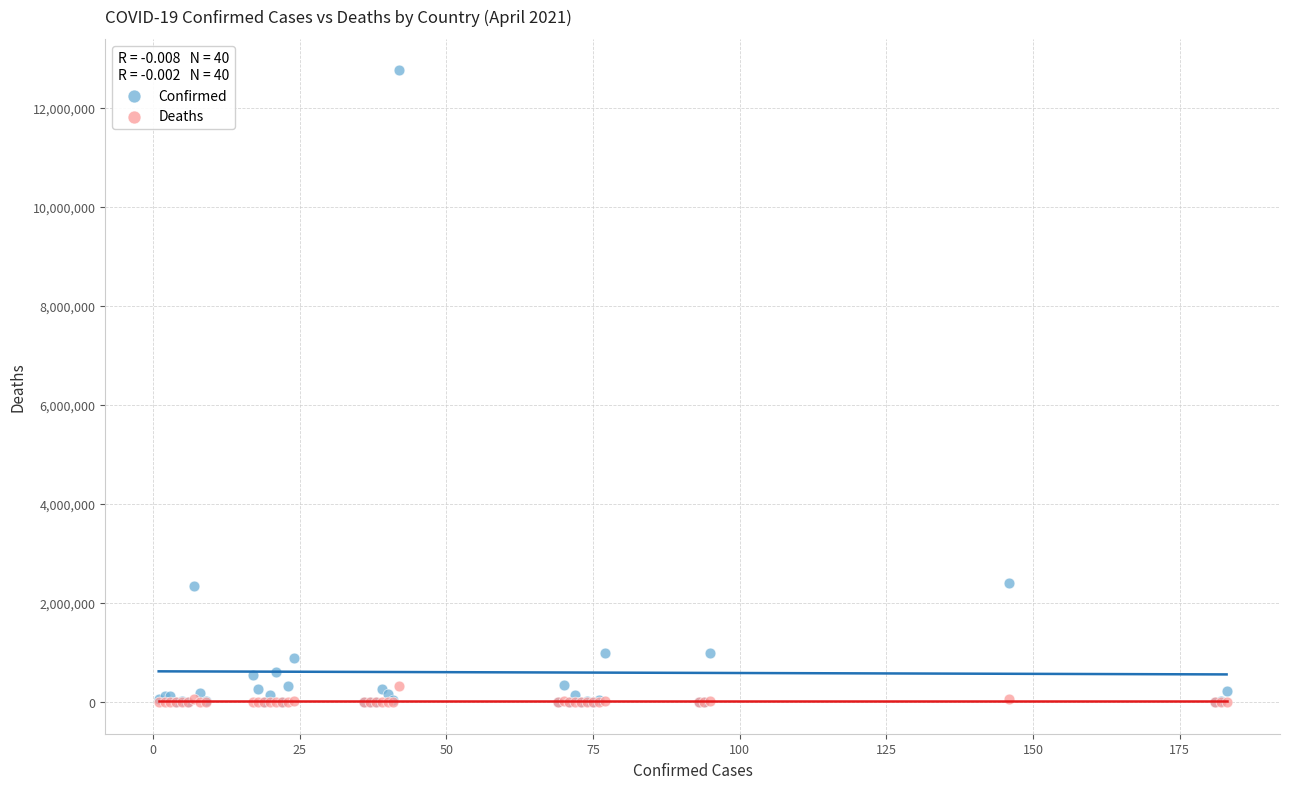

Which series reaches the maximum Y coordinate?

Confirmed